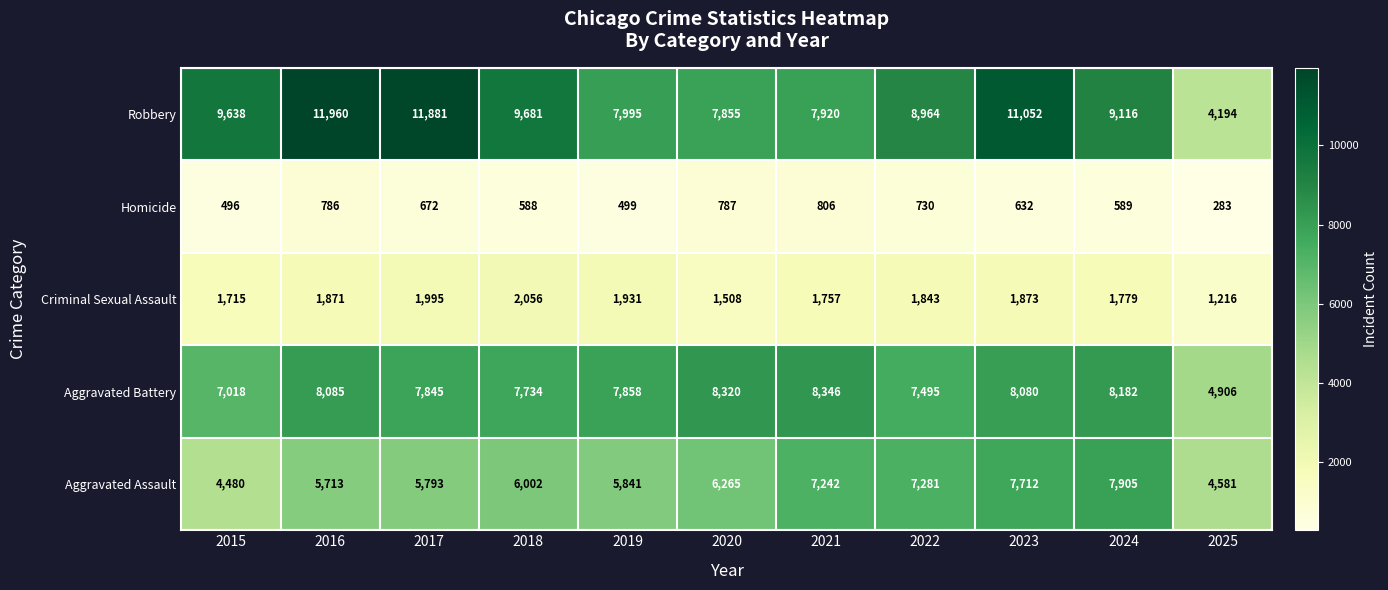

Where is Criminal Sexual Assault nearest to the value 1636?

2015